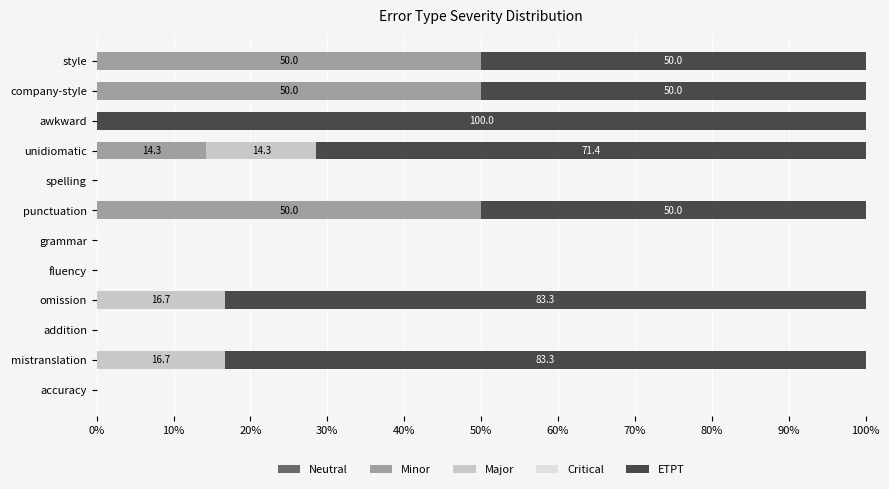

What is the total value across all series at punctuation?

100.0